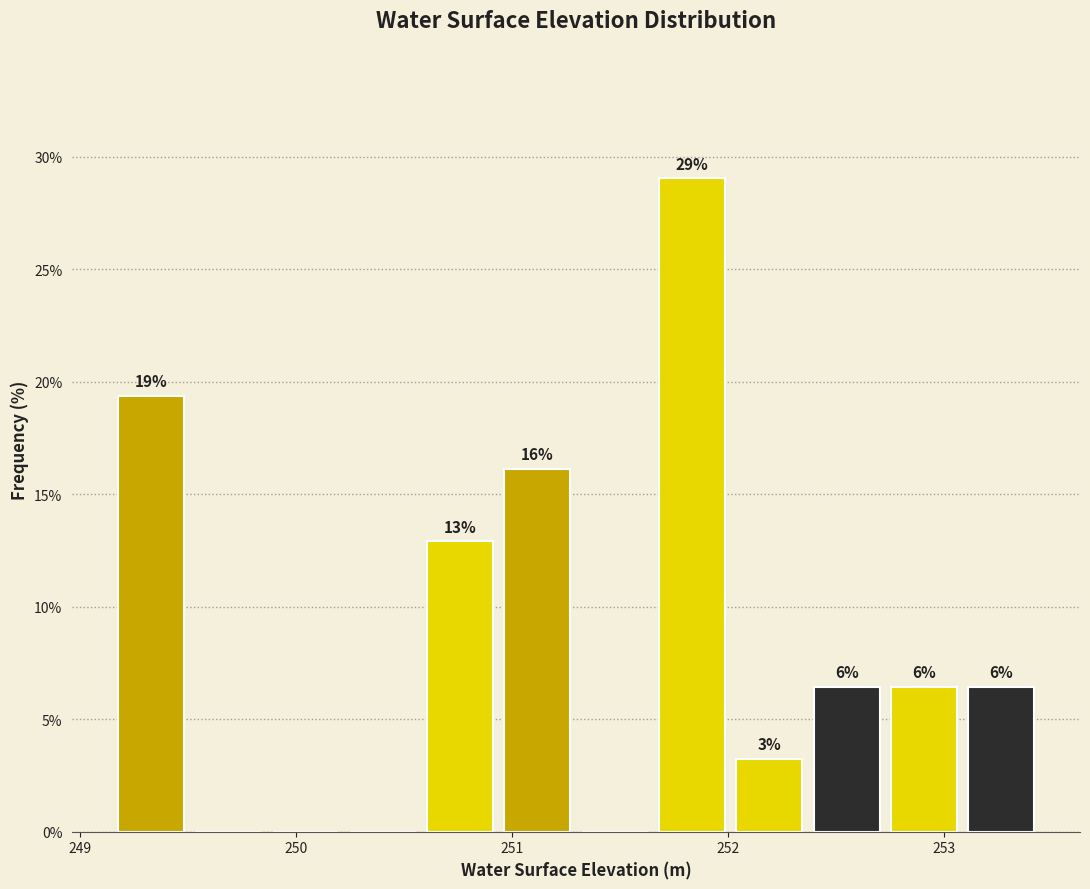

Around what value on the x-axis is the tallest bar? Give the approximate position of its centre, as read against the axis.

251.8